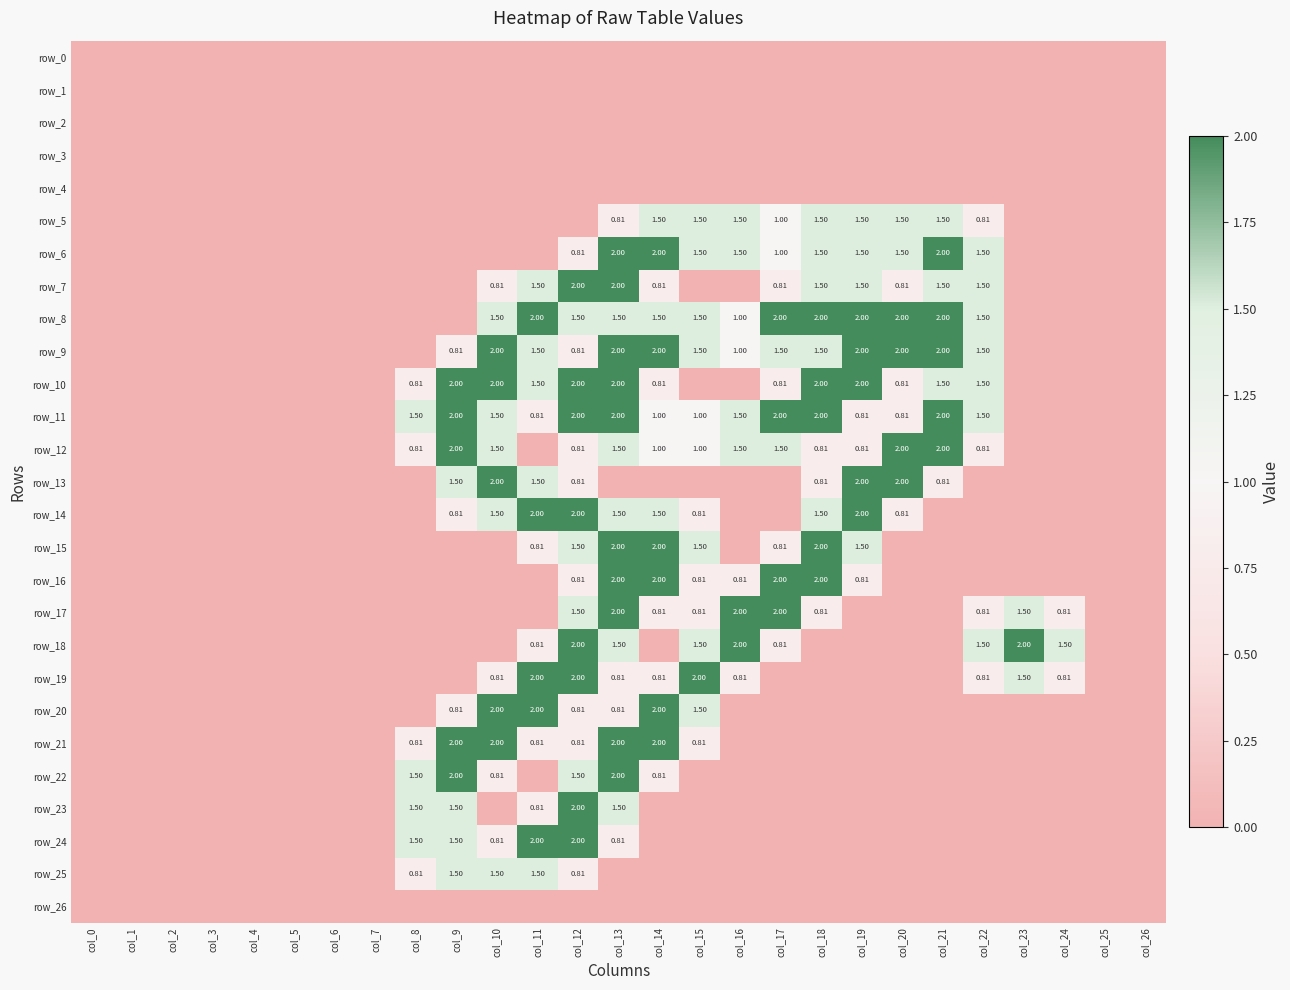

At col_24, list the series in order from largest to smallest.

row_18, row_17, row_19, row_0, row_1, row_2, row_3, row_4, row_5, row_6, row_7, row_8, row_9, row_10, row_11, row_12, row_13, row_14, row_15, row_16, row_20, row_21, row_22, row_23, row_24, row_25, row_26